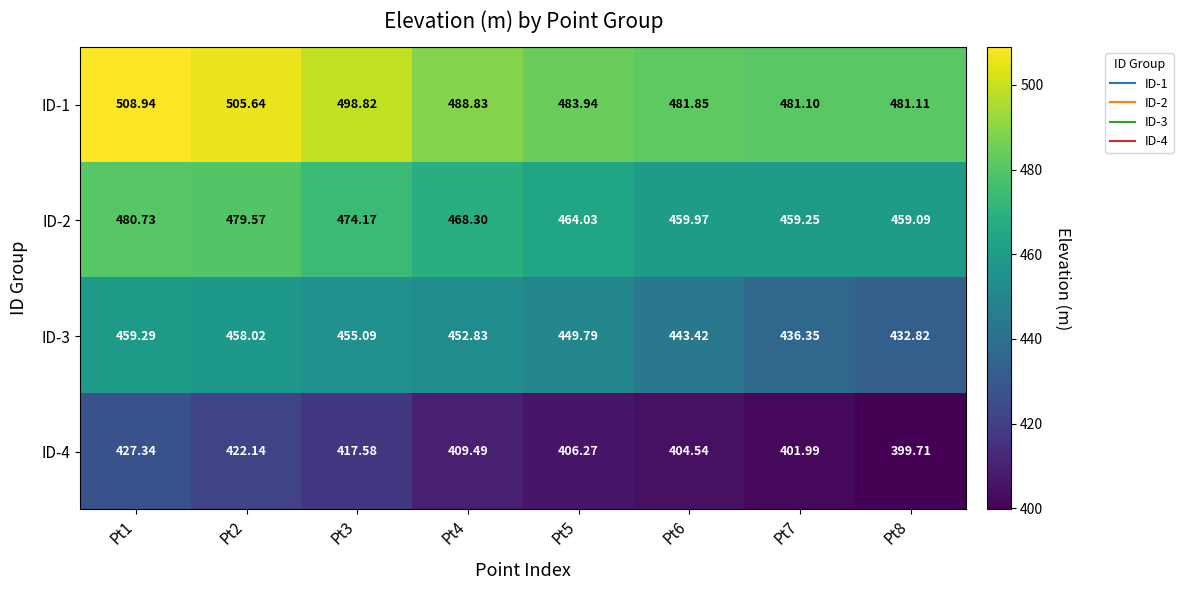

Is the value of ID-2 at Pt7 greater than the value of ID-4 at Pt3?

Yes